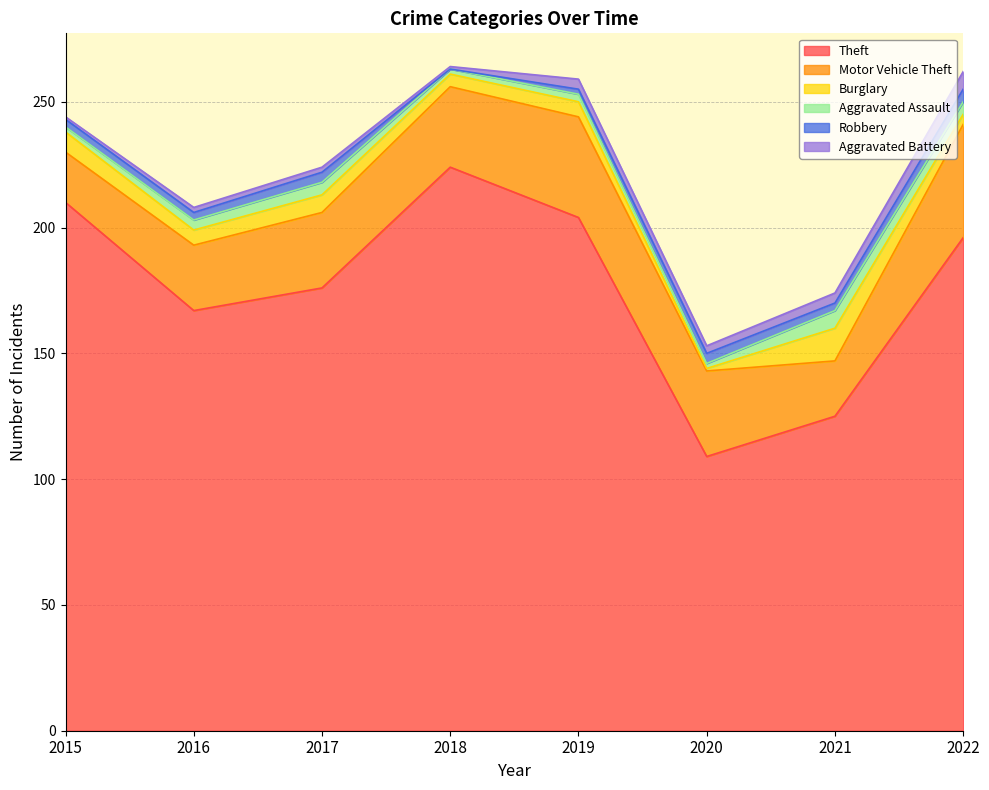

Does the chart have visible grid lines?

Yes